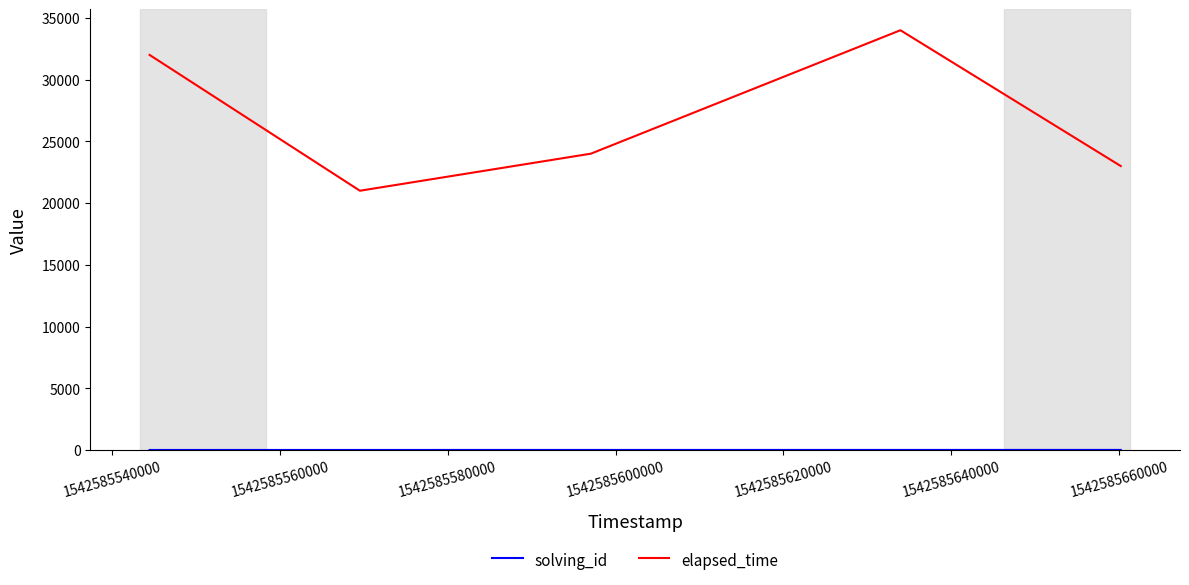

What is the greatest value displayed?

34000